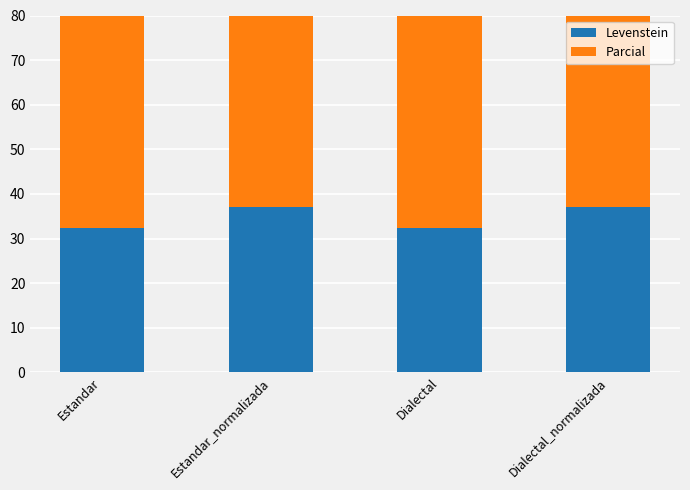

True or false: Levenstein has a value of 45.9 at Dialectal.

False